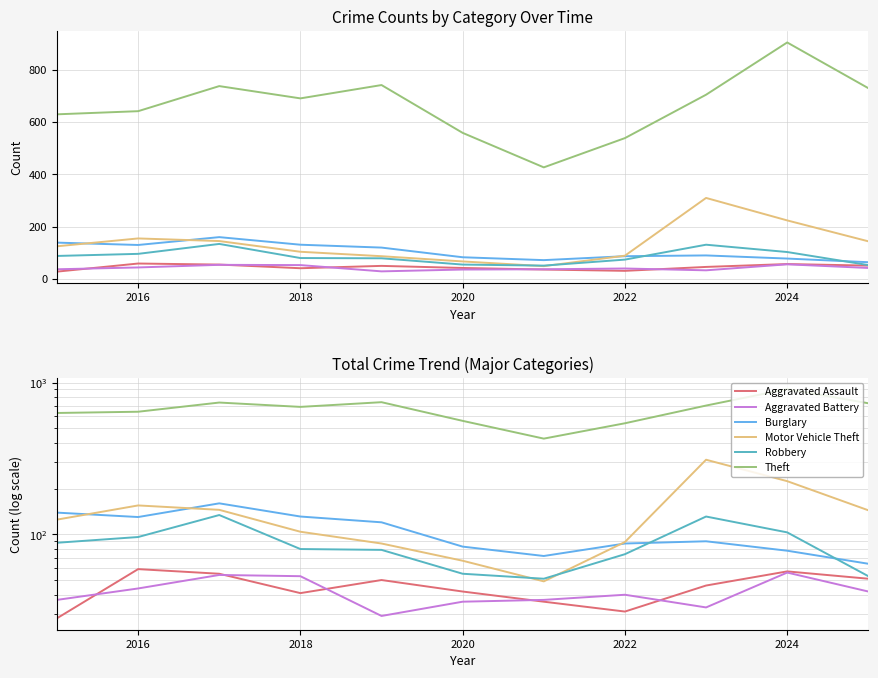

Which series has the largest total across all categories?

Theft